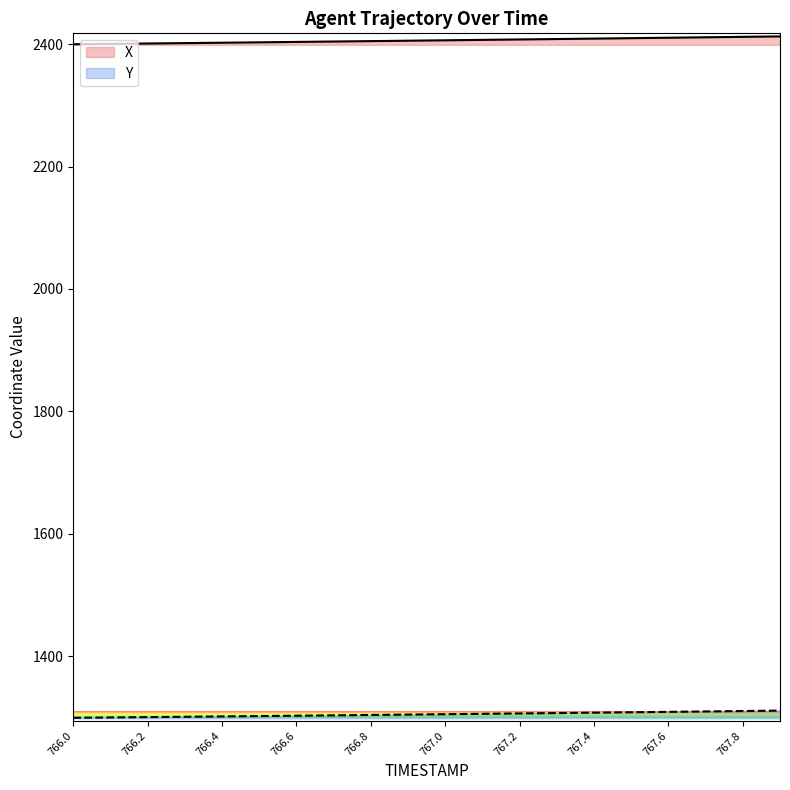

At which label is X closest to 2406?

766.9